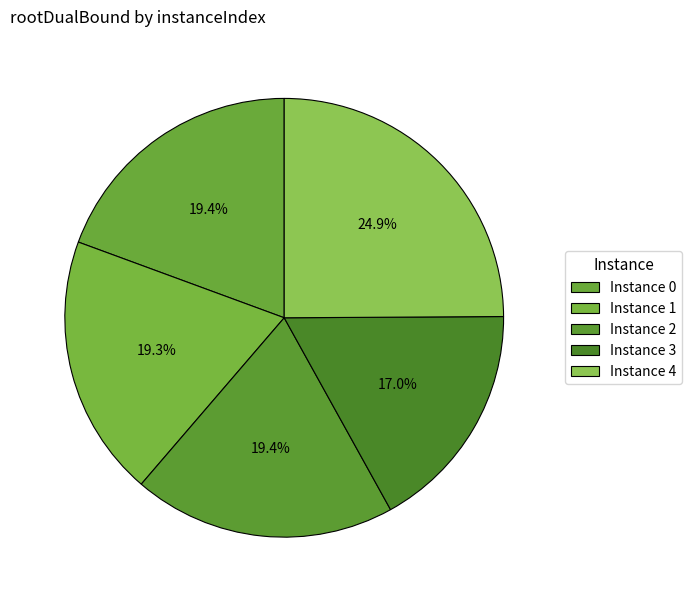

To the nearest percent, what is the difference between the largest and smallest slice percentages?

8%